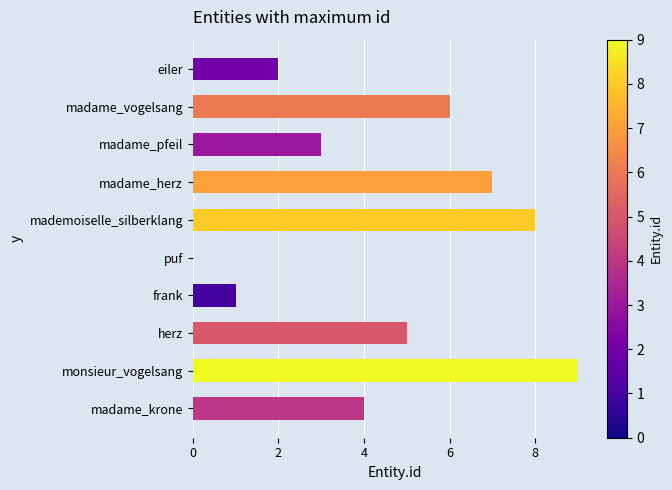

Is it true that the value at mademoiselle_silberklang is 8?

True